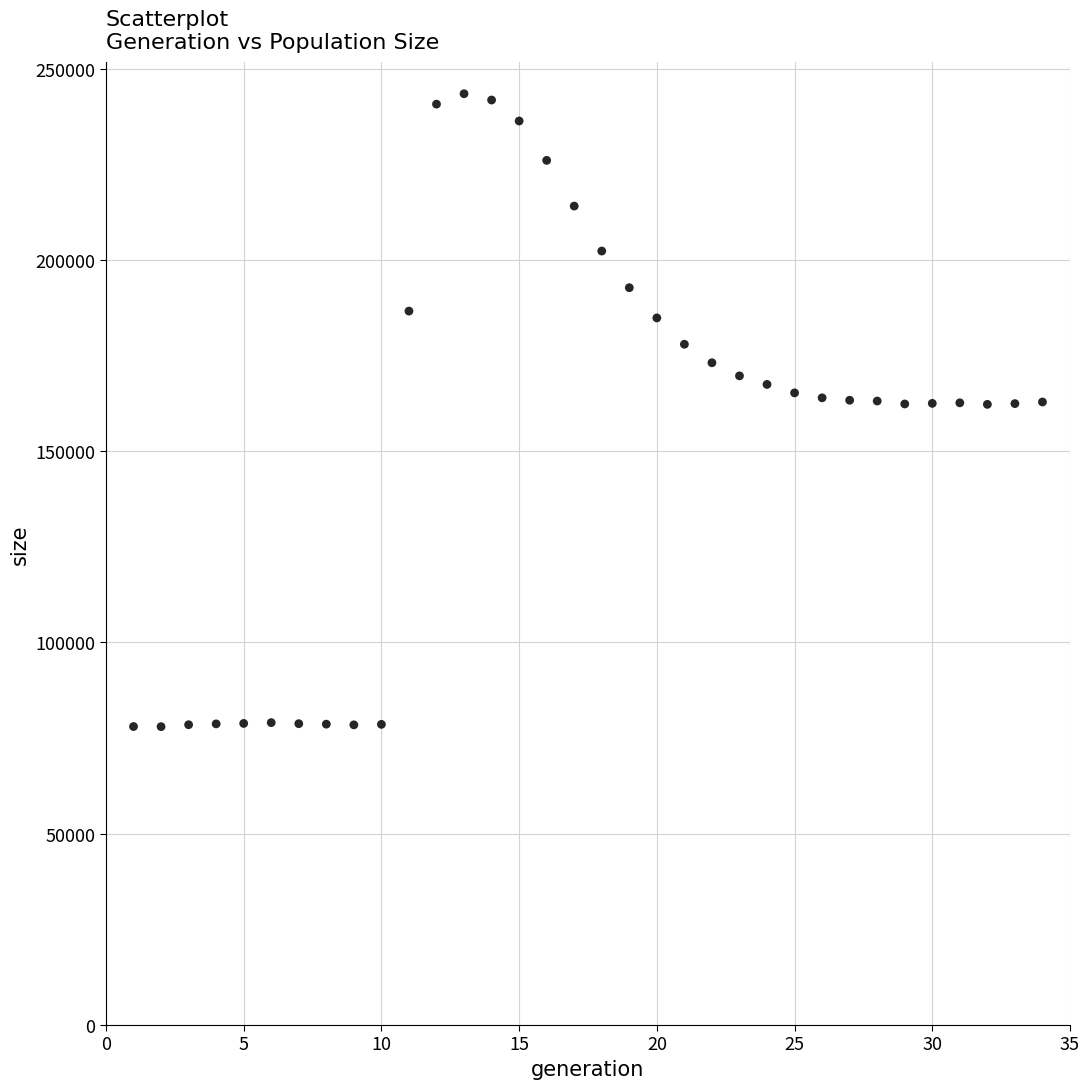

What is the range of Y values (max minus min)?

165428